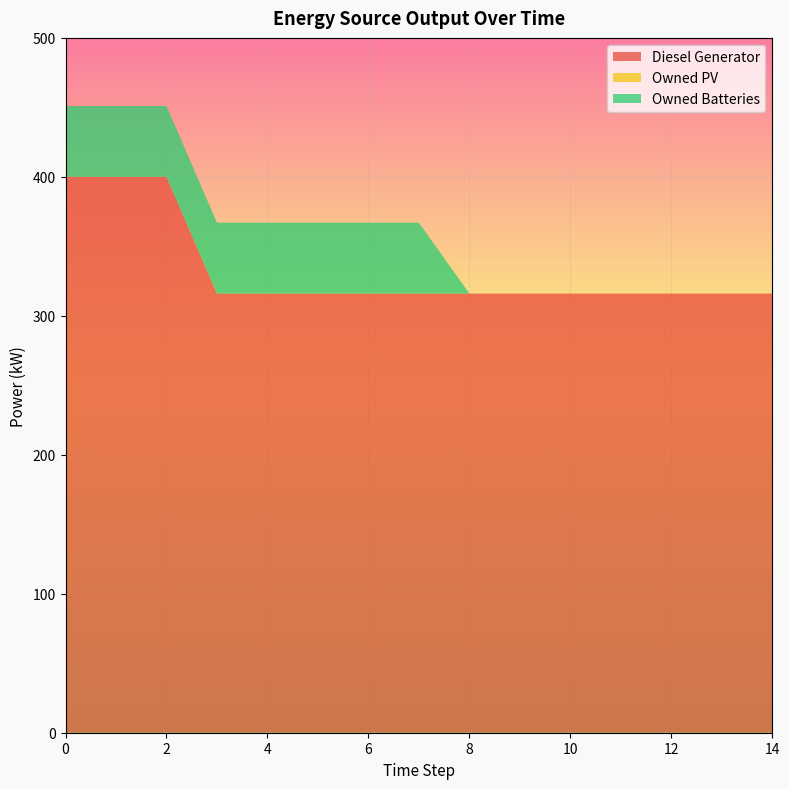

Reading left to right, extract all data points from this chart.

Diesel Generator: 0=400.0	1=400.0	2=400.0	3=316.0	4=316.0	5=316.0	6=316.0	7=316.0	8=316.0	9=316.0	10=316.0	11=316.0	12=316.0	13=316.0	14=316.0
Owned PV: 0=0.0	1=0.0	2=0.0	3=0.0	4=0.0	5=0.0	6=0.0	7=0.0	8=0.0	9=0.0	10=0.0	11=0.0	12=0.0	13=0.0	14=0.0
Owned Batteries: 0=51.0	1=51.0	2=51.0	3=51.0	4=51.0	5=51.0	6=51.0	7=51.0	8=0.0	9=0.0	10=0.0	11=0.0	12=0.0	13=0.0	14=0.0